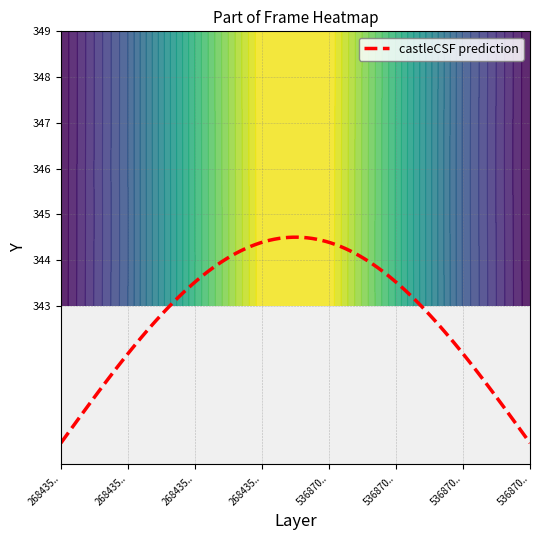

Is it true that 268435458 equals 288 at 345?

True